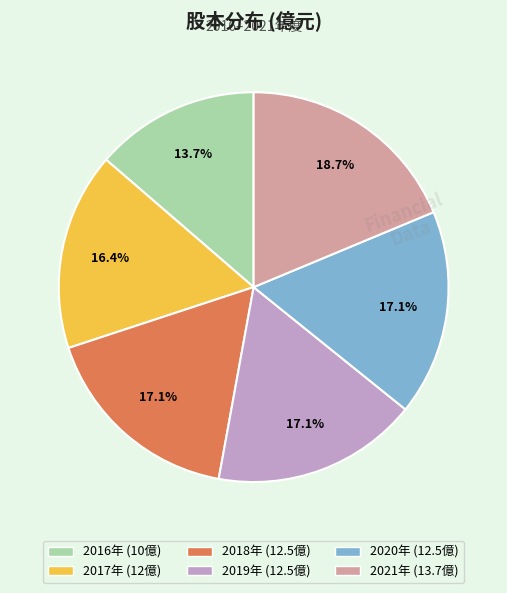

Does any single category account for the majority?

No